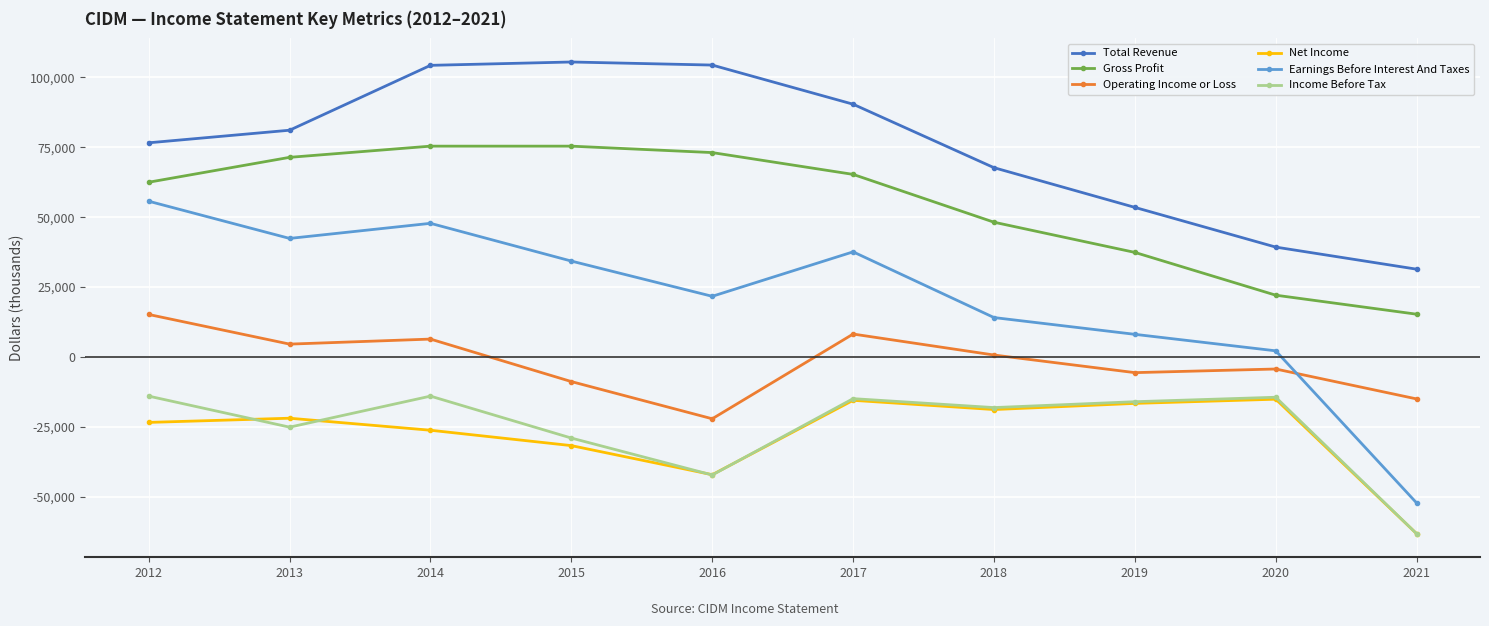

What is the average value of the Income Before Tax series?

-25090